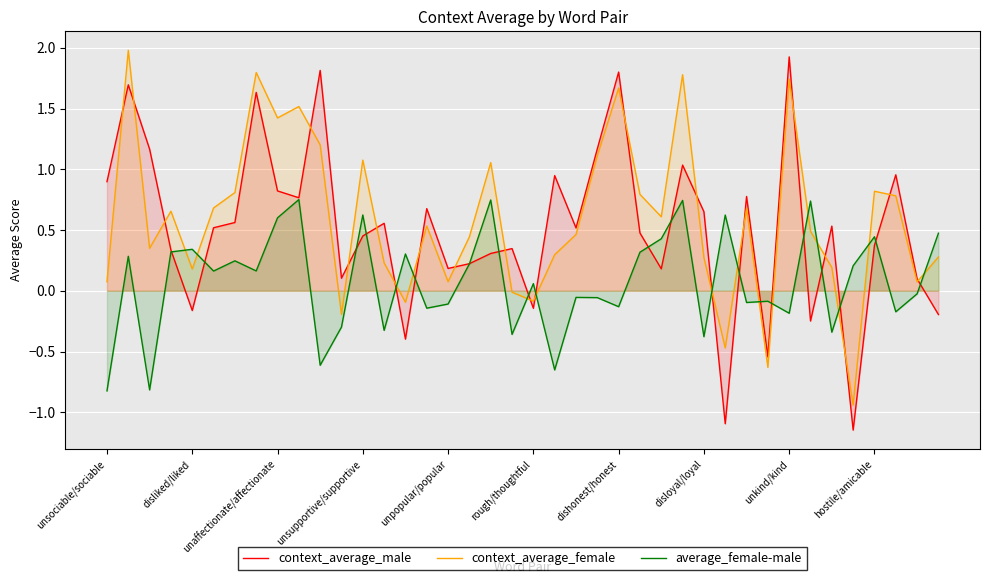

What is the total value across all series at unkind/kind?

3.5